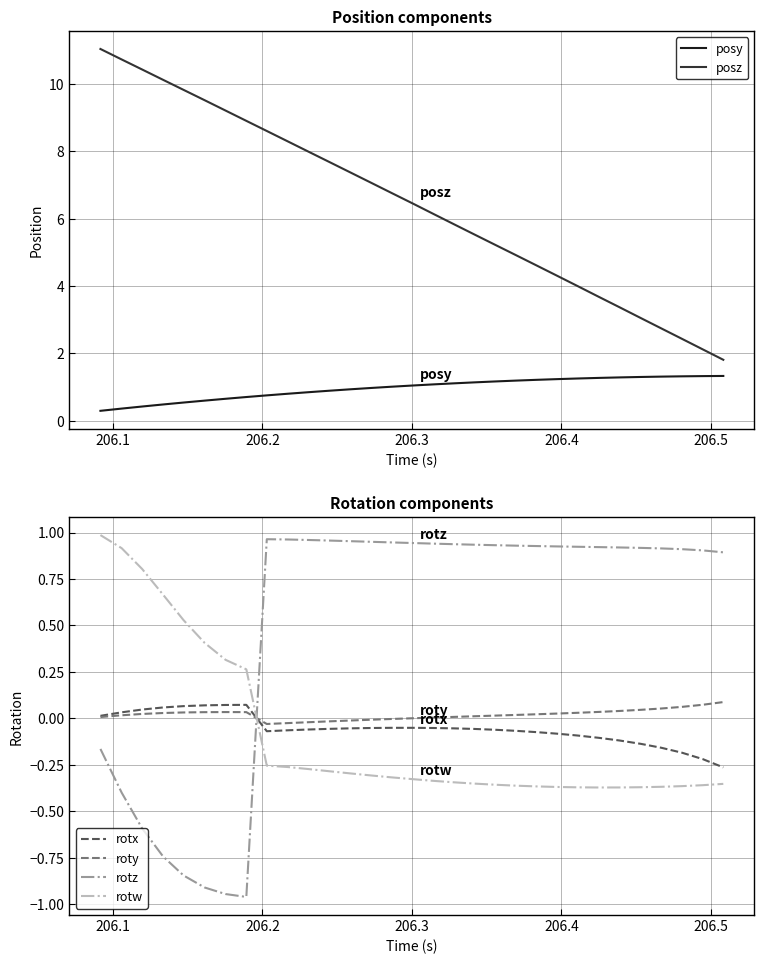

How many series are shown in this chart?

6